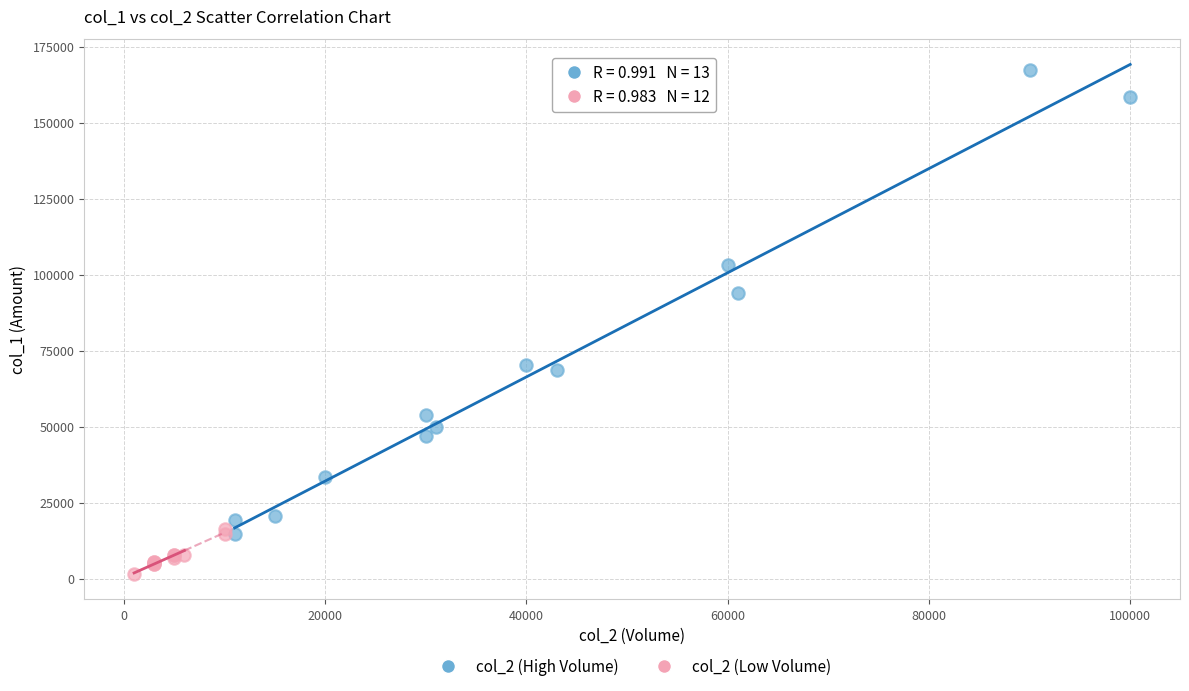

Which series contains the highest Y value?

col_2 (High Volume)